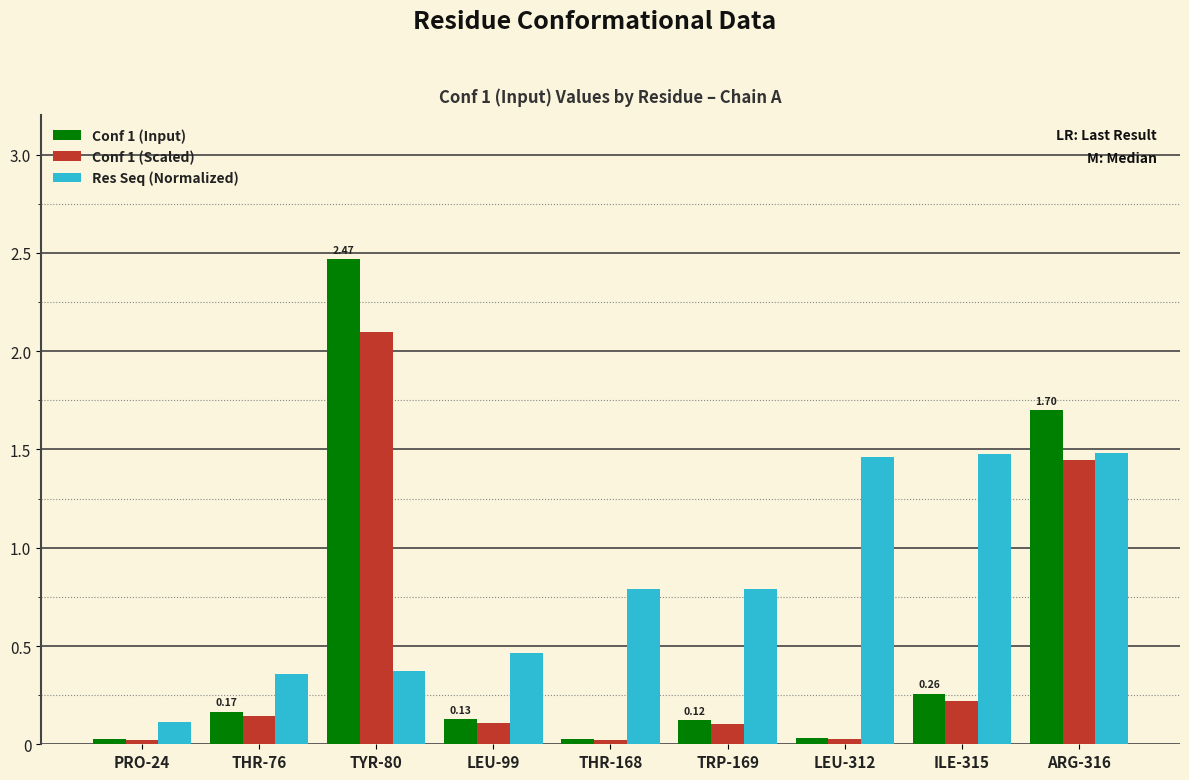

What is the difference between the second highest and second lowest values in the Res Seq (Normalized) series?

1.1